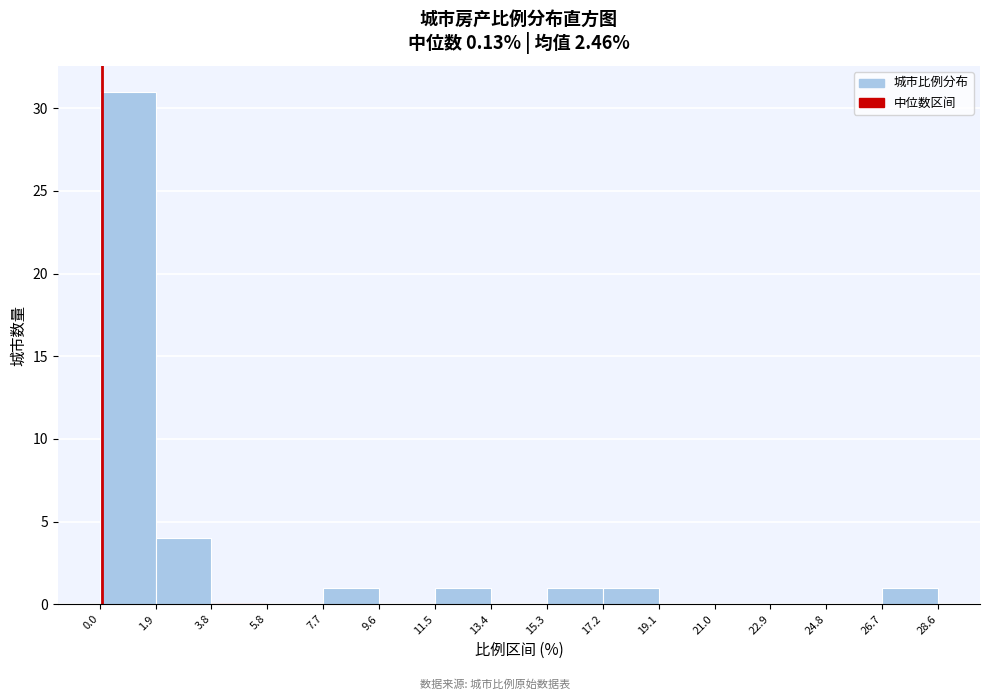

Reading left to right, transcribe this chart: for each bar, give the range it covers on the x-axis and its height. The values are not printed on the chart, so give them approximately, as read against the axis.

0.0 to 1.9: 31
1.9 to 3.8: 4
3.8 to 5.8: 0
5.8 to 7.7: 0
7.7 to 9.6: 1
9.6 to 11.5: 0
11.5 to 13.4: 1
13.4 to 15.3: 0
15.3 to 17.2: 1
17.2 to 19.1: 1
19.1 to 21.0: 0
21.0 to 22.9: 0
22.9 to 24.8: 0
24.8 to 26.7: 0
26.7 to 28.6: 1